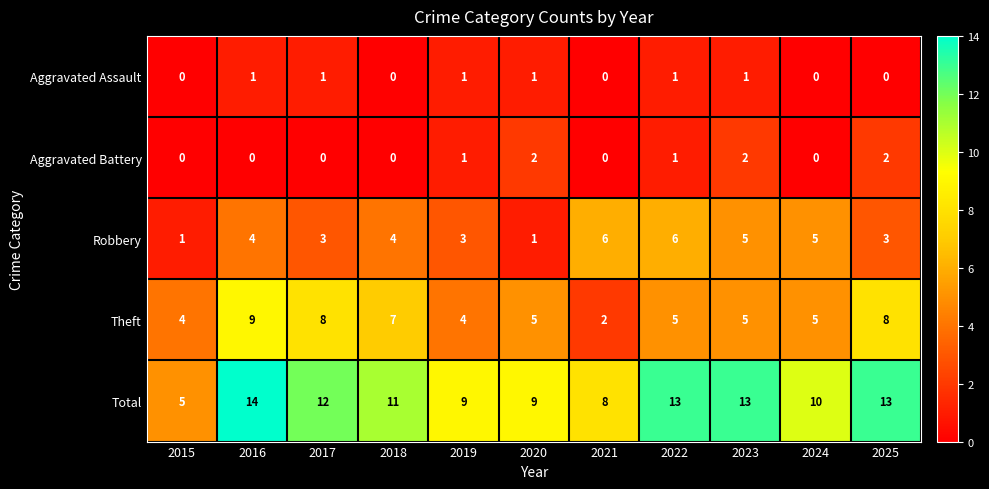

Count the number of categories in the chart.

11